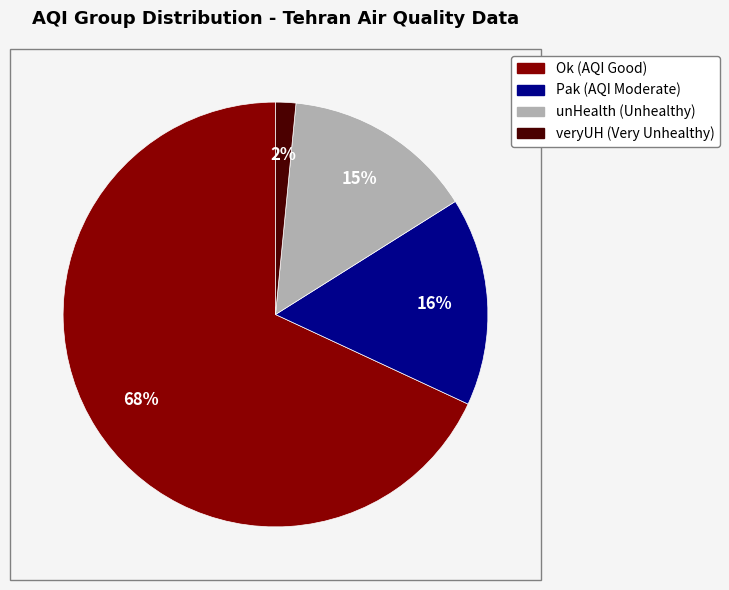

What is the largest slice in the pie chart?

Ok